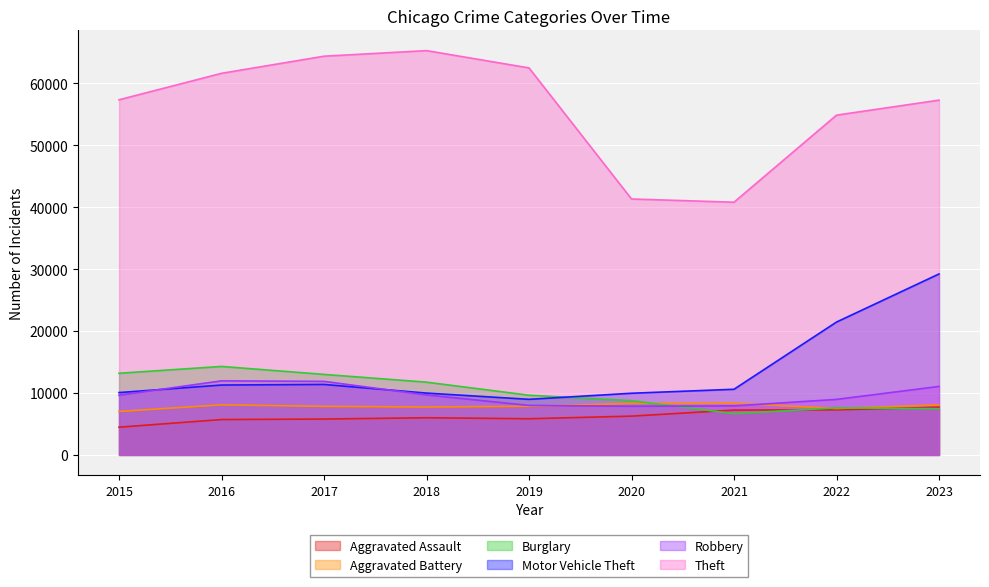

What is the smallest value displayed?

4480